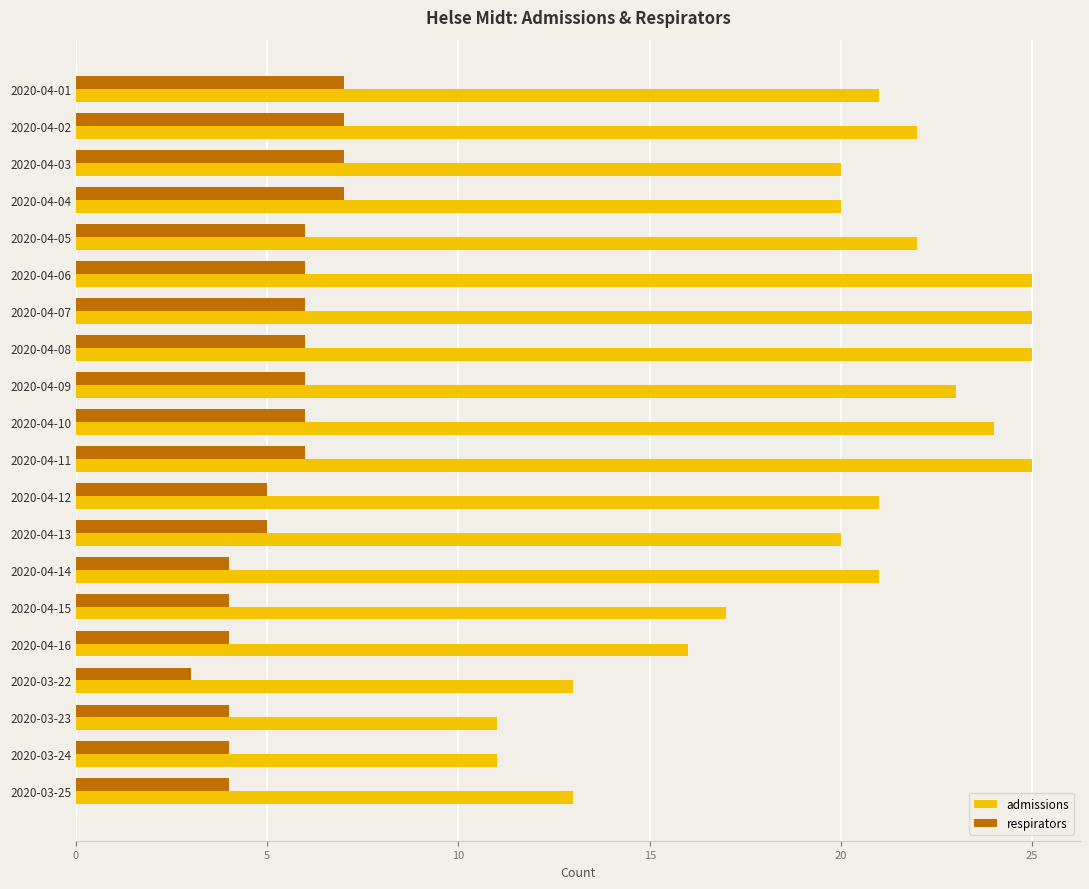

The value of admissions at 2020-04-09 is 33. True or false?

False